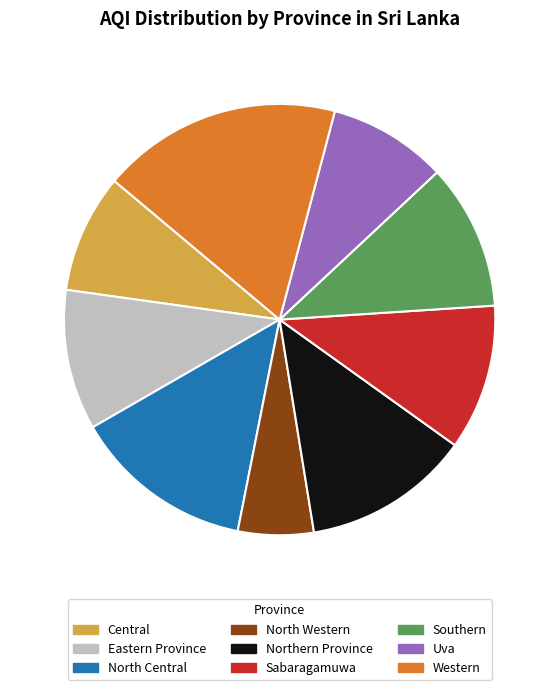

What is the total percentage of Western and Uva?

26.9%